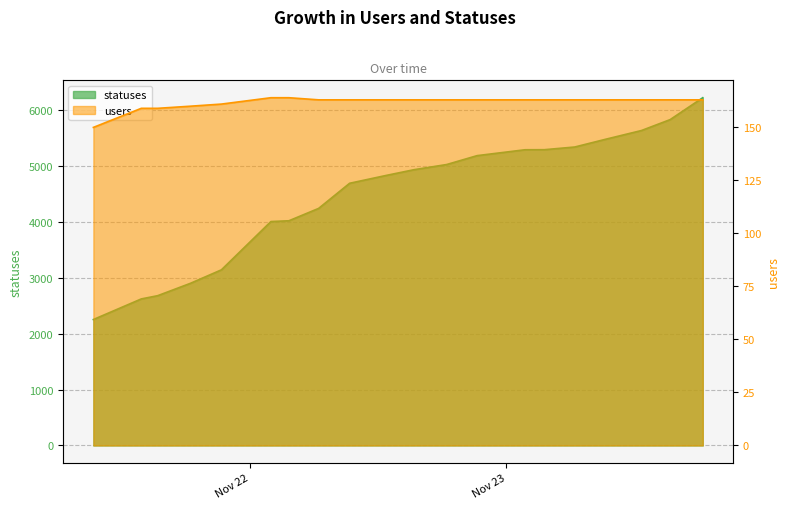

What is the label of the 7th point from the right?

2022-11-23 01:46